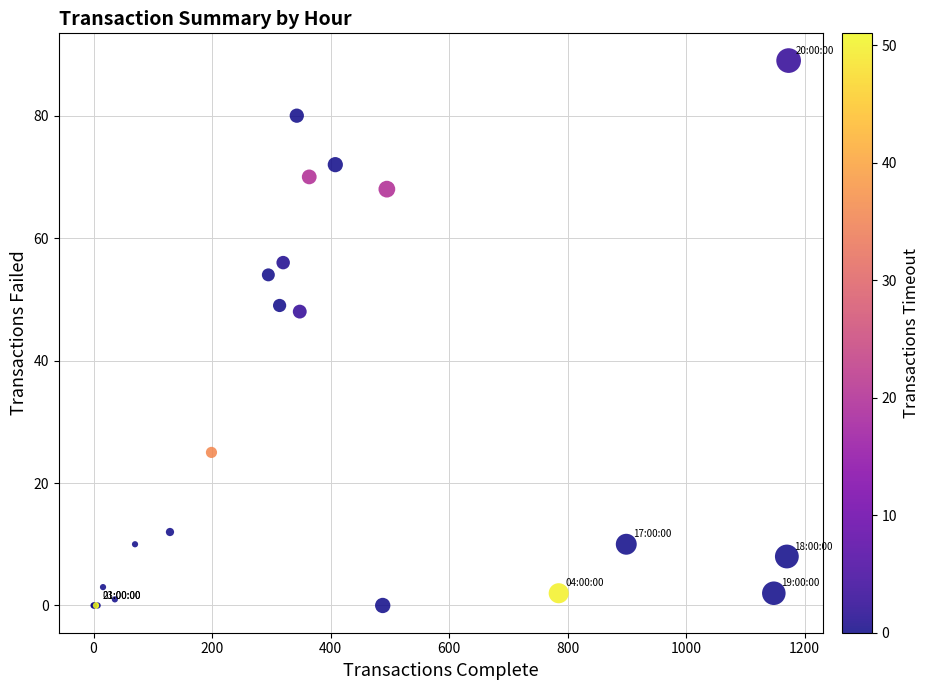

What Y value in the scatter plot is closest to 44?

48